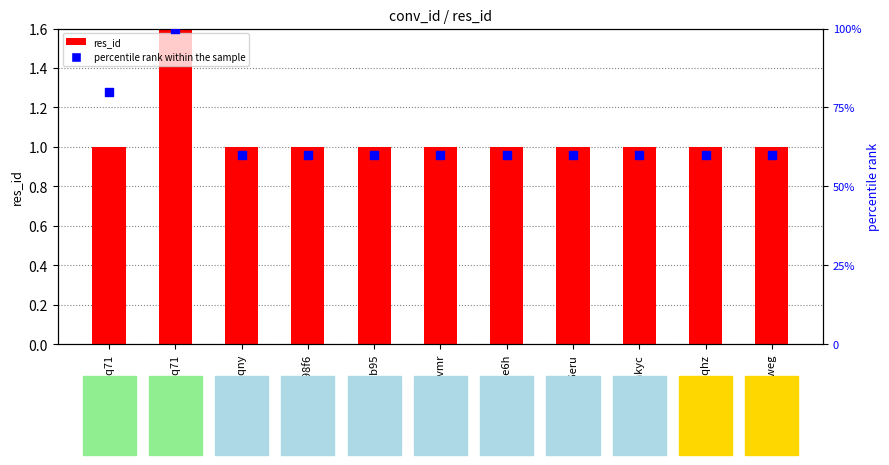

Which series contains the highest Y value?

percentile rank within the sample